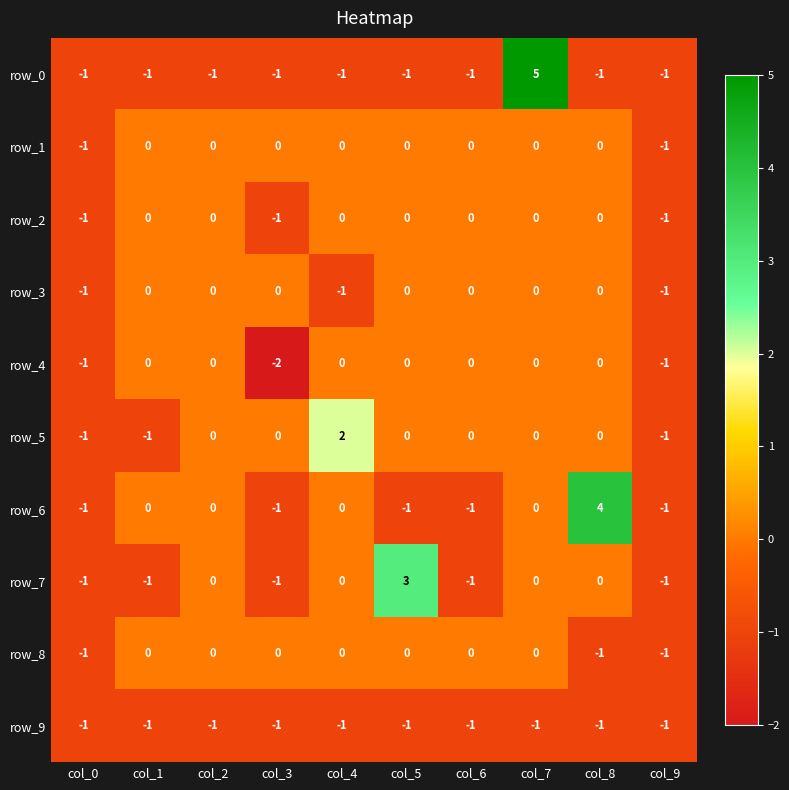

What is the total value across all series at col_1?

-4